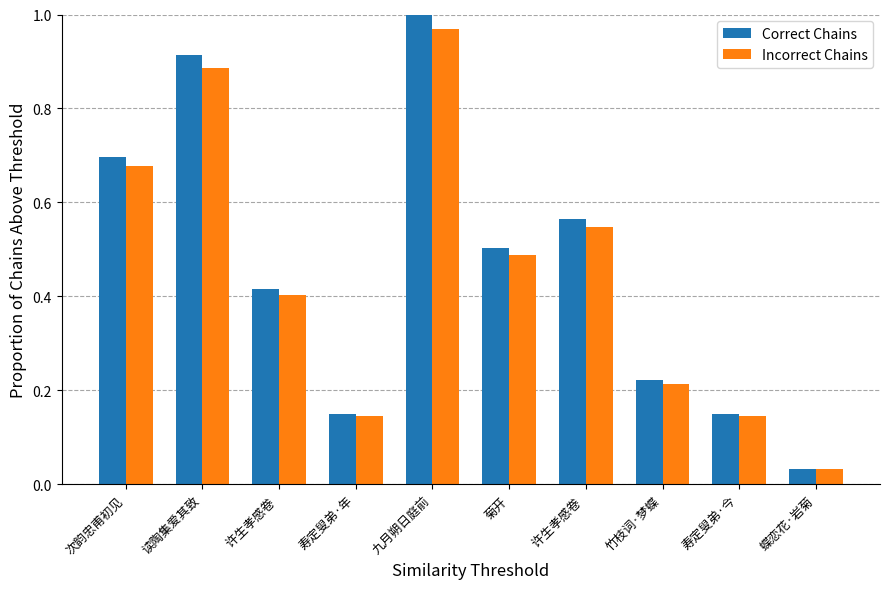

How many groups of bars are there?

10